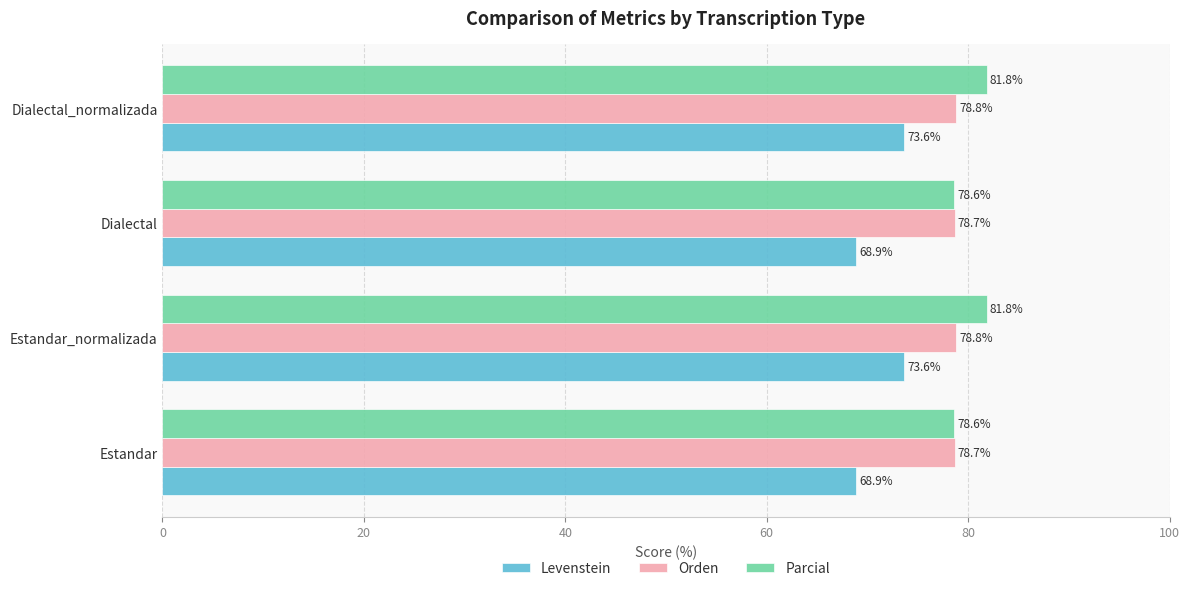

List the series in order of their peak value, lowest first.

Levenstein, Orden, Parcial